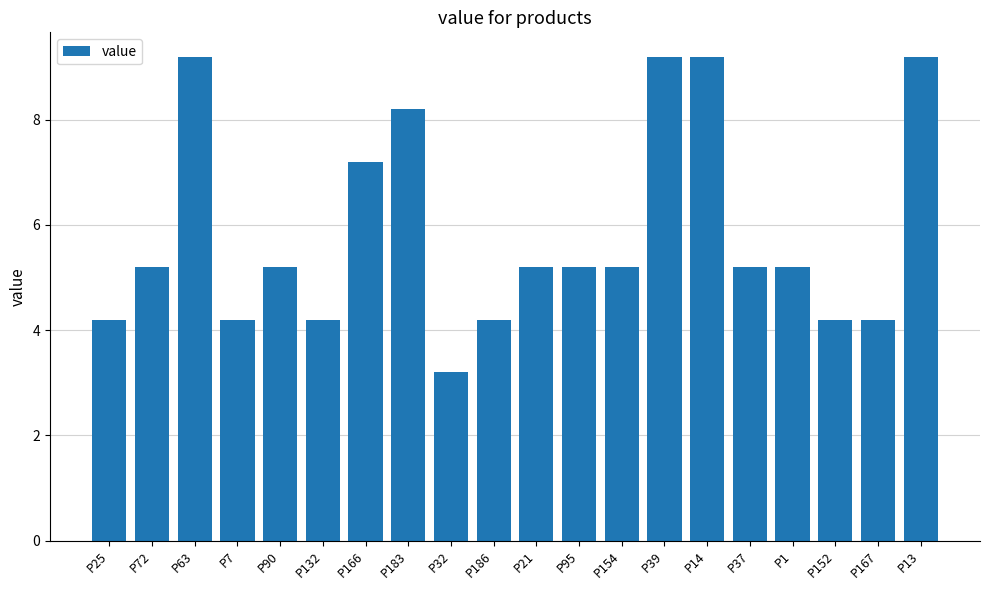

What is the sum of all values?

117.0